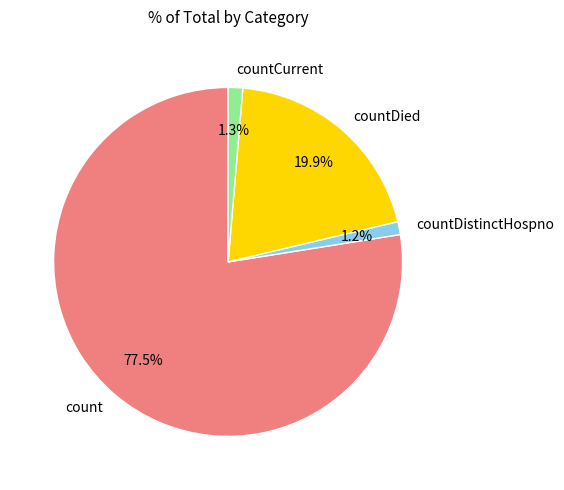

Approximately how many times larger is the value at count compared to countDied?

3.9